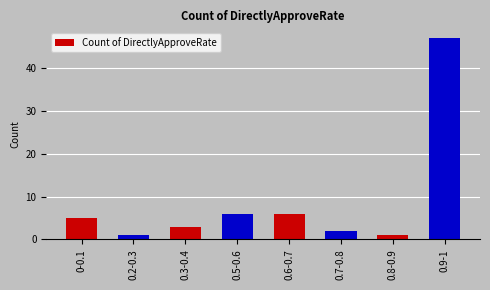

Reading right to left, list all the values displayed in this chart.

47	1	2	6	6	3	1	5